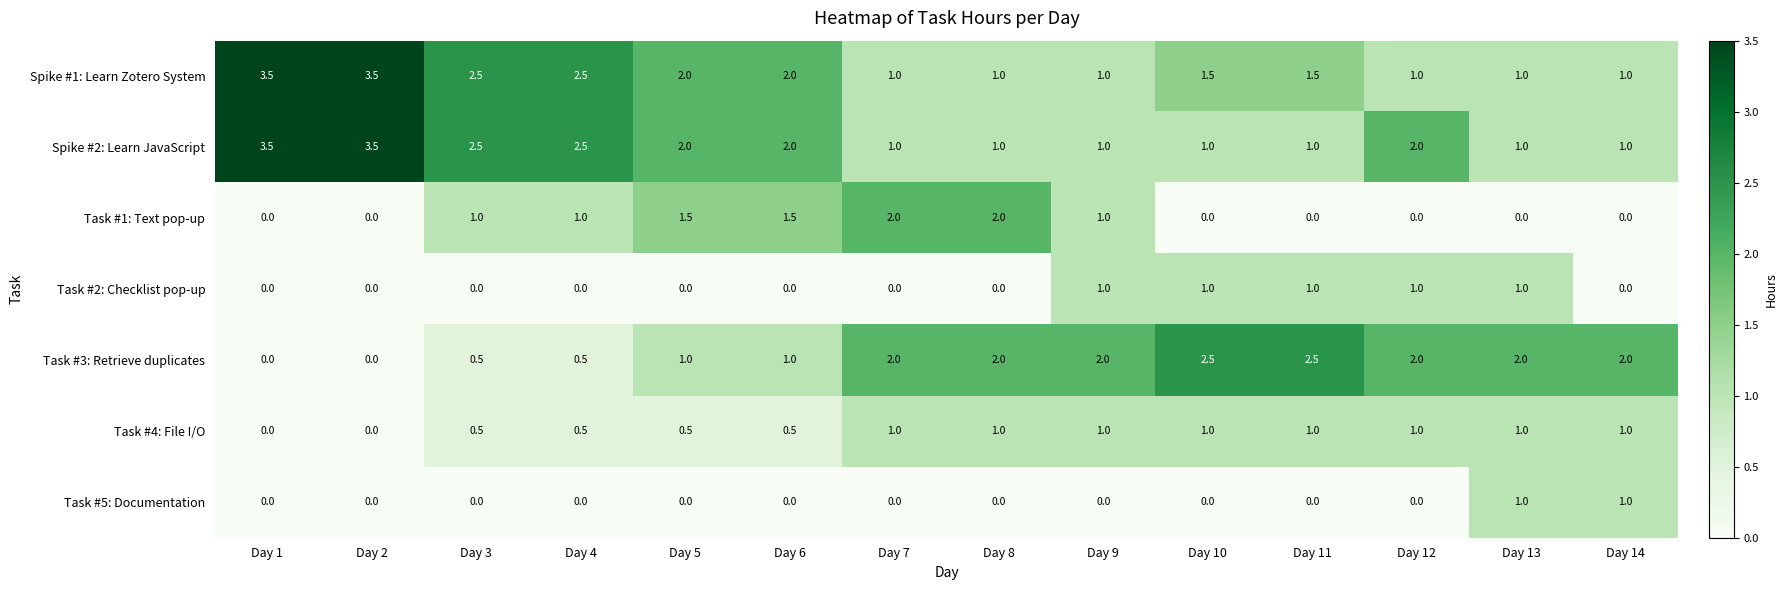

What is the difference between the Task #1: Text pop-up values at Day 9 and Day 14?

1.0